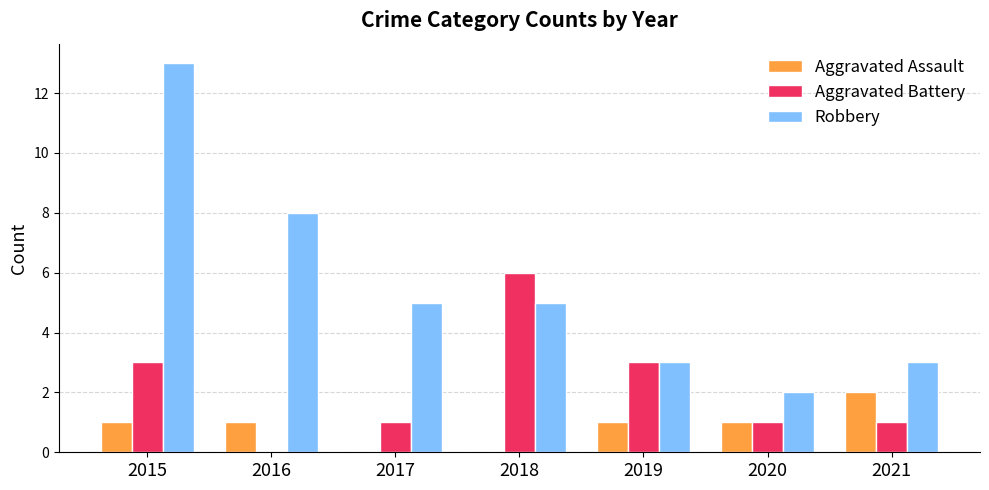

What is the sum of the Aggravated Battery values at 2018 and 2016?

6